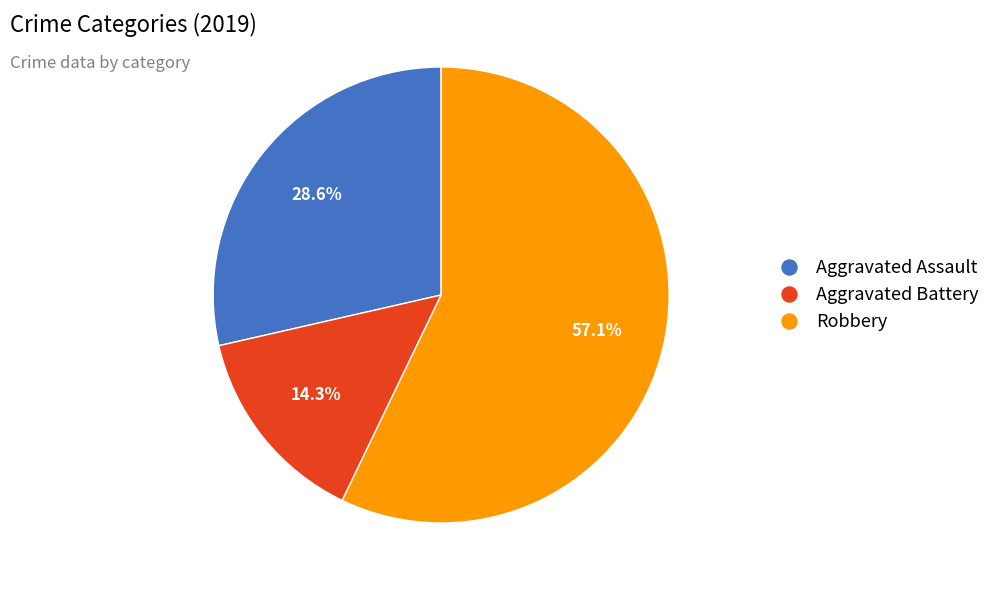

What is the majority slice?

Robbery